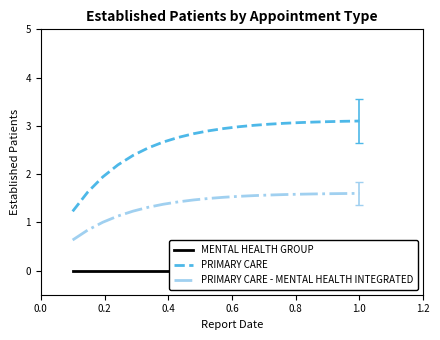

How many data points in PRIMARY CARE are less than 2?

3